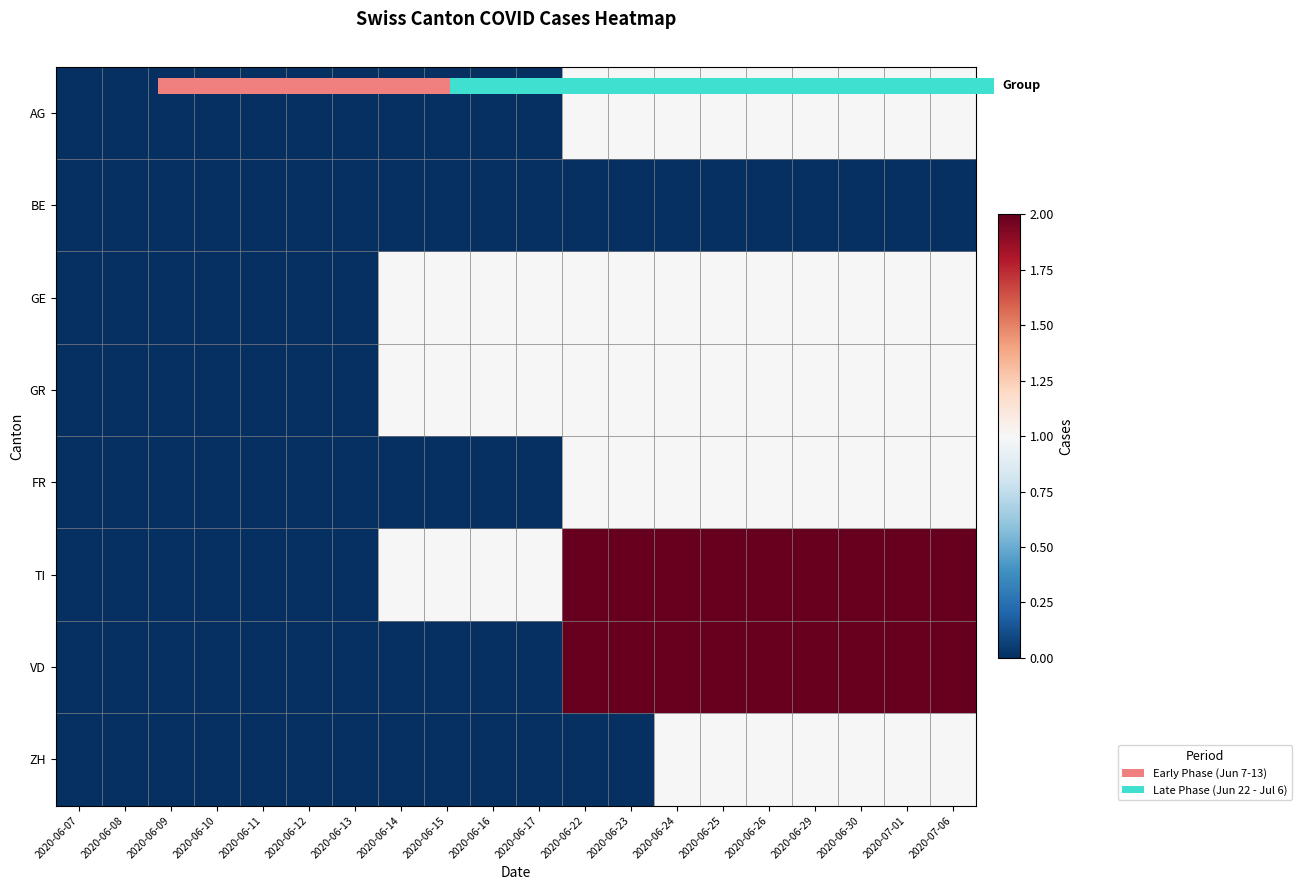

Rank the series by their maximum value, from highest to lowest.

TI, VD, AG, GE, GR, FR, ZH, BE